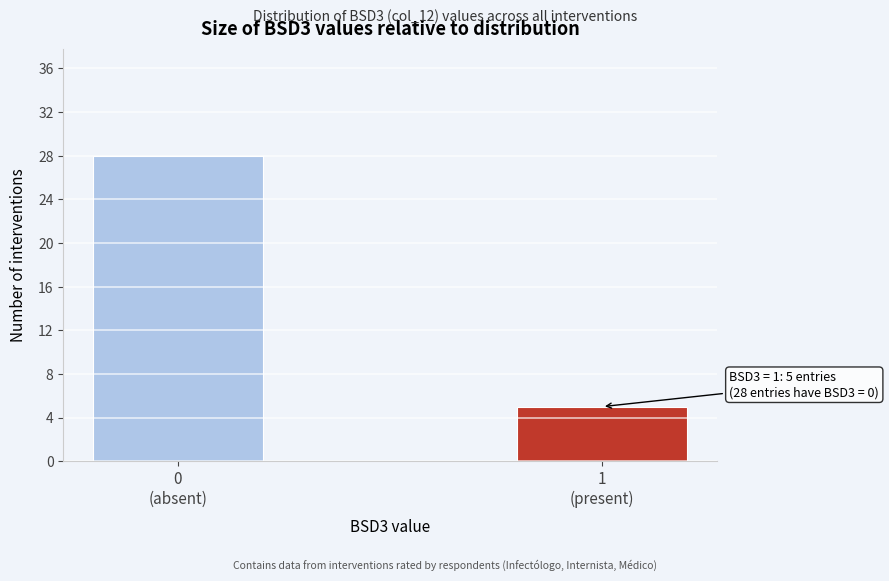

Reading right to left, list all the values displayed in this chart.

5	28